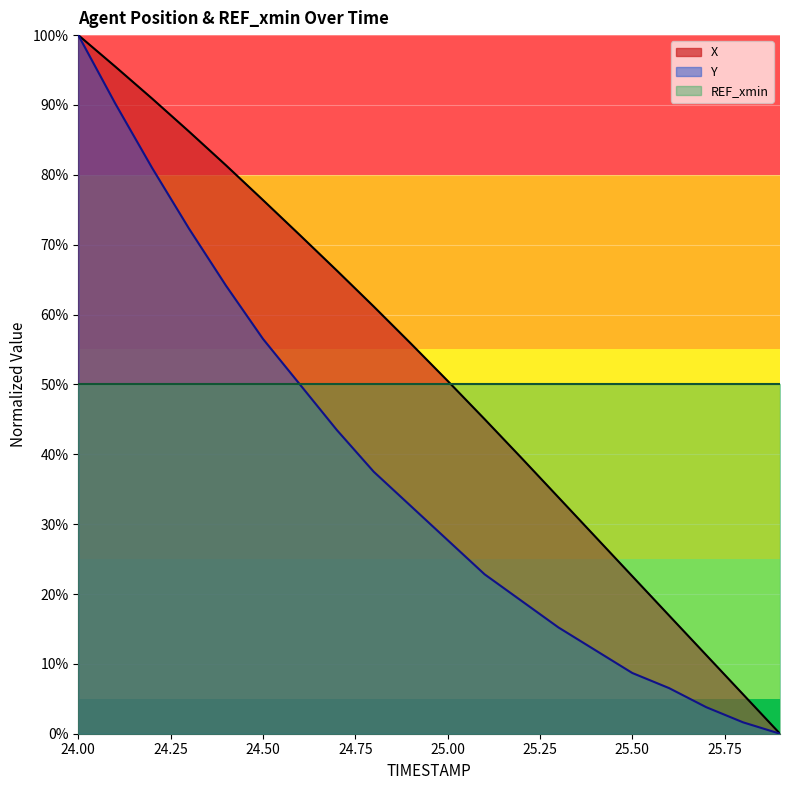

Which has a higher value, 24.0 or 25.5?

24.0